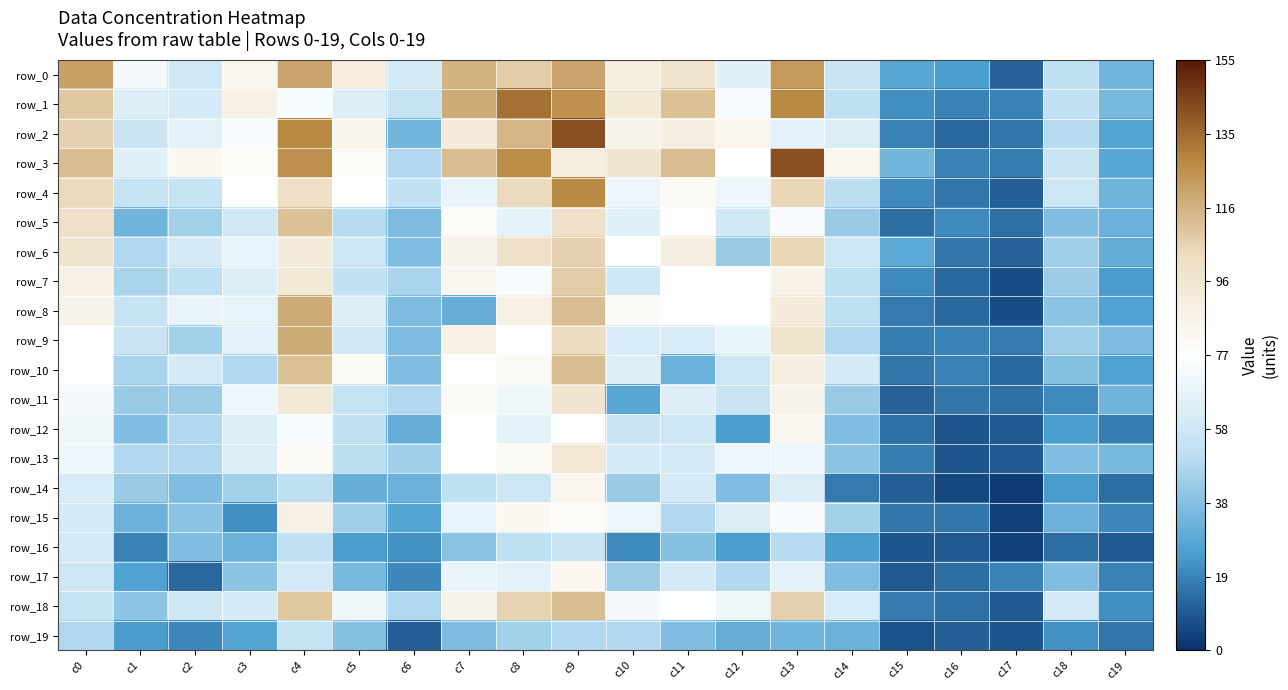

Which has a higher value, c17 or c16?

c16